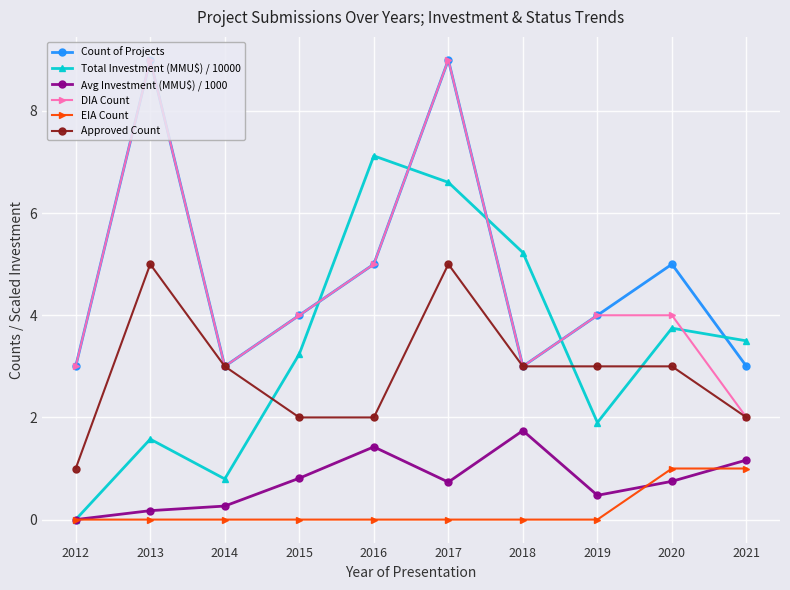

True or false: DIA Count and Avg Investment (MMU$) / 1000 cross at least once.

False